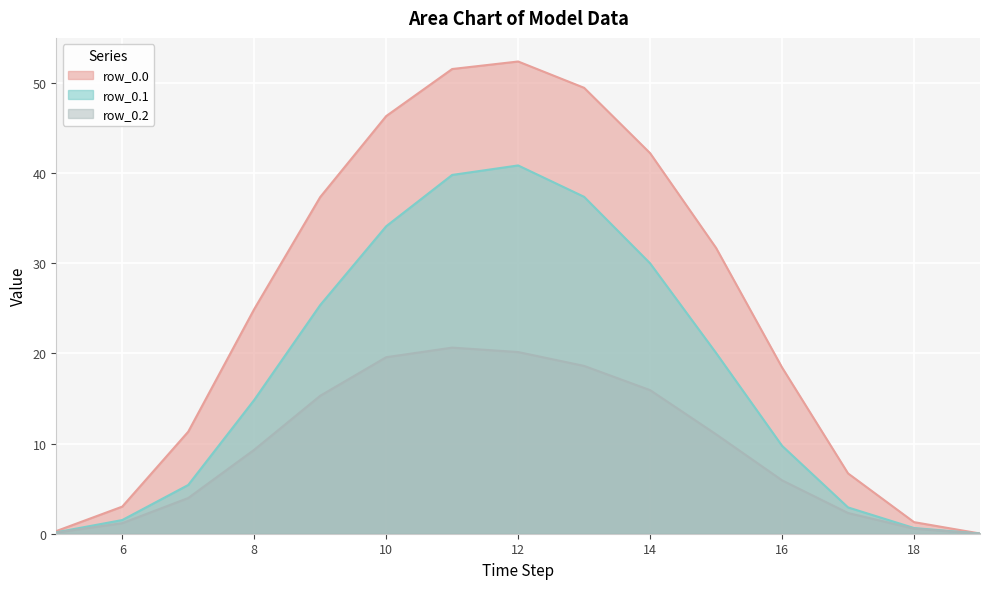

How many distinct data groups are displayed?

3